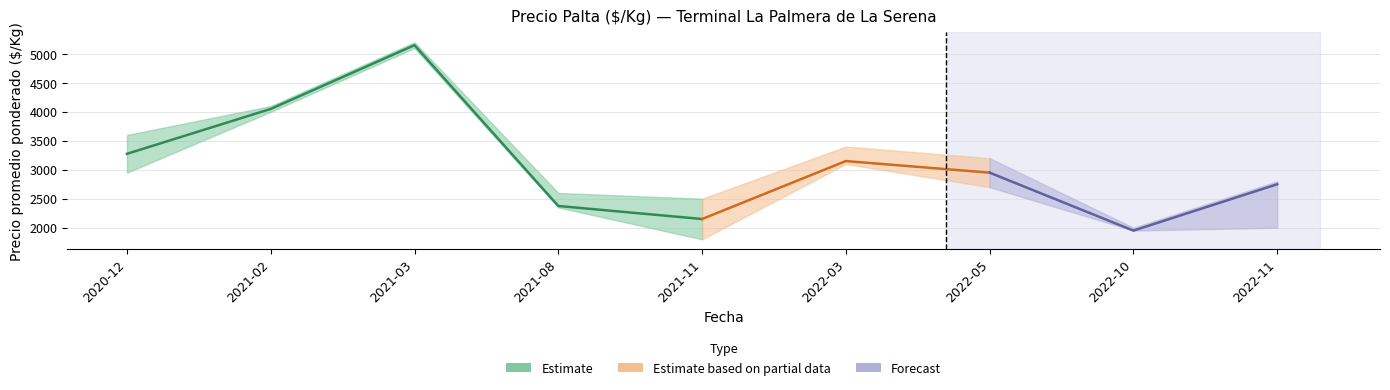

Does the chart display data point markers on the line(s)?

No